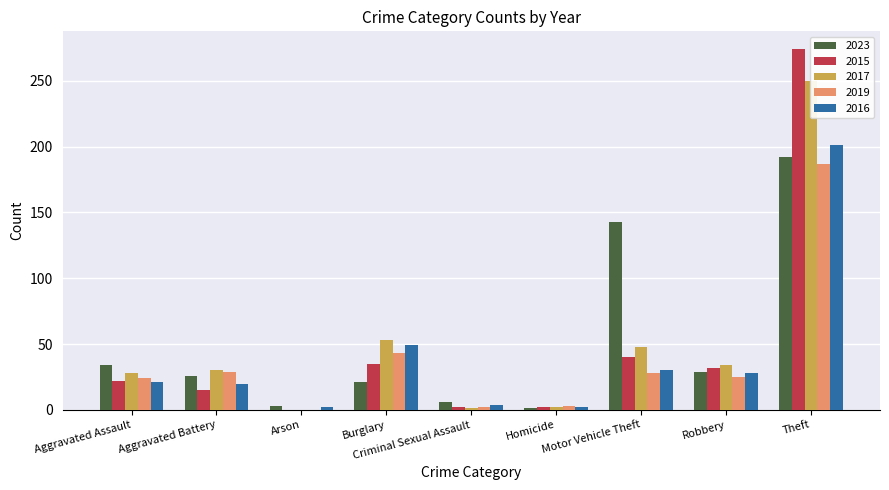

What is the difference between the 2017 values at Theft and Aggravated Assault?

222